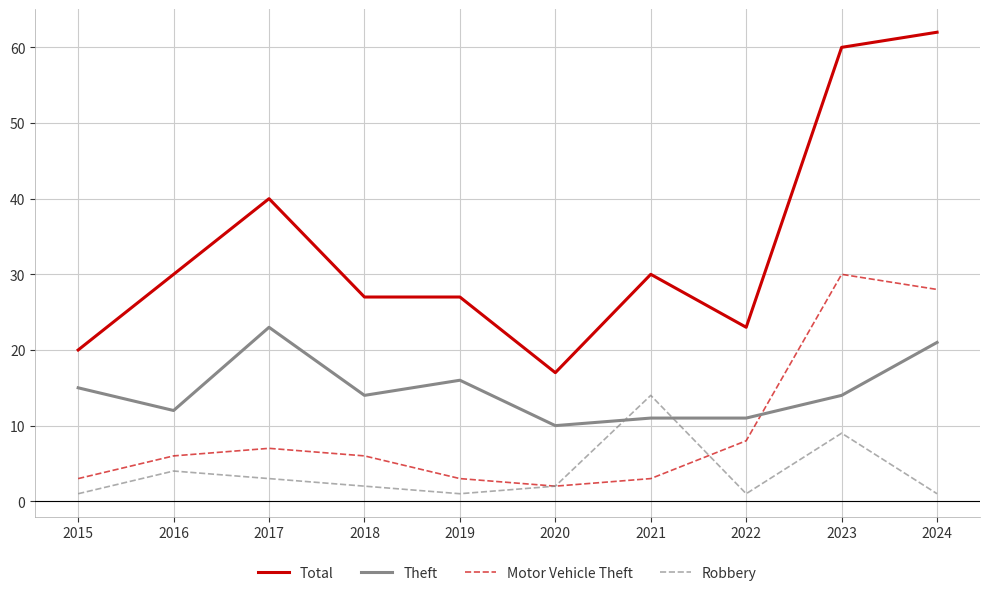

What is the difference between the maximum and minimum values in the Motor Vehicle Theft series?

28